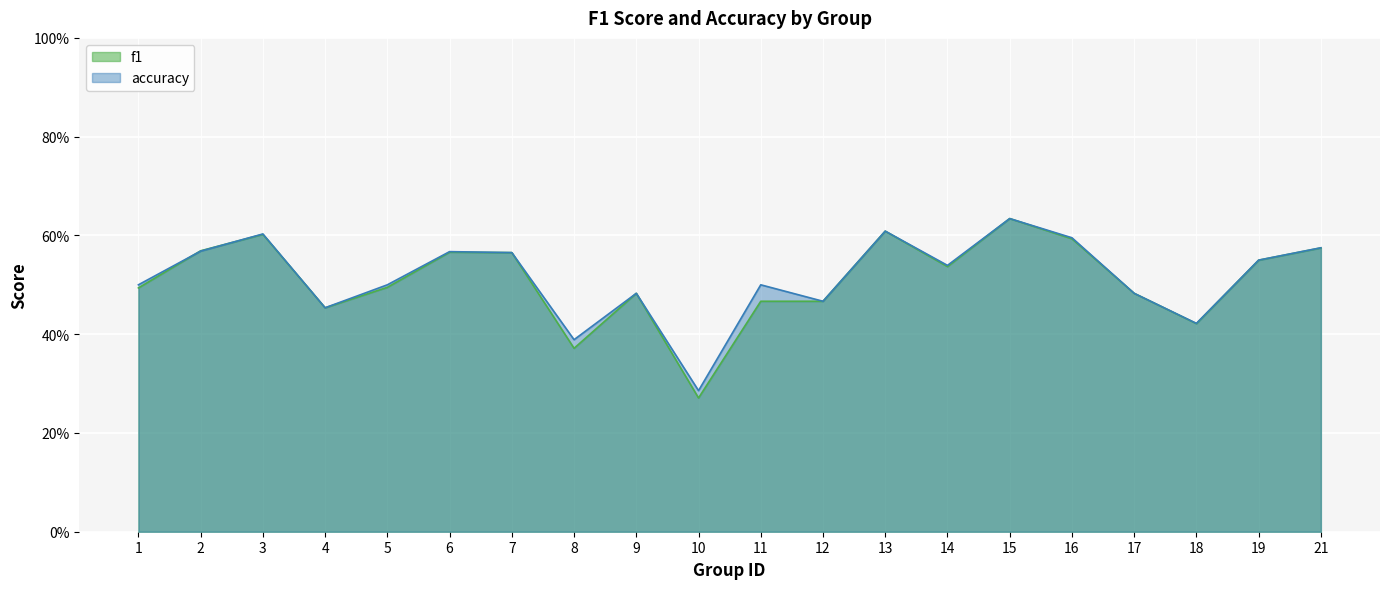

At 17, list the series in order from smallest to largest.

f1, accuracy